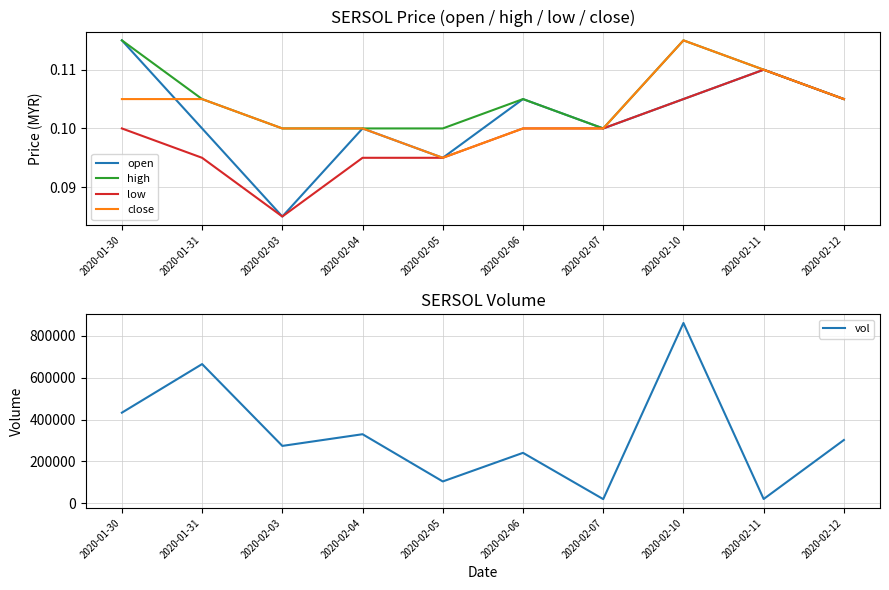

Which has a higher value, 2020-01-31 or 2020-02-06?

2020-02-06